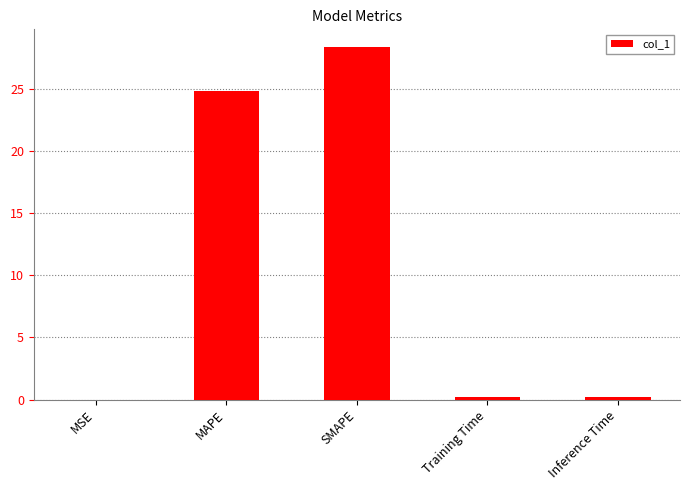

Which has a higher value, MAPE or Training Time?

MAPE